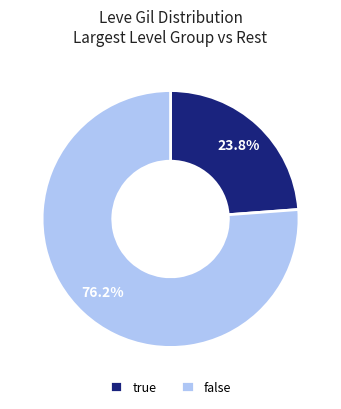

Approximately how many times larger is the value at false compared to true?

3.2